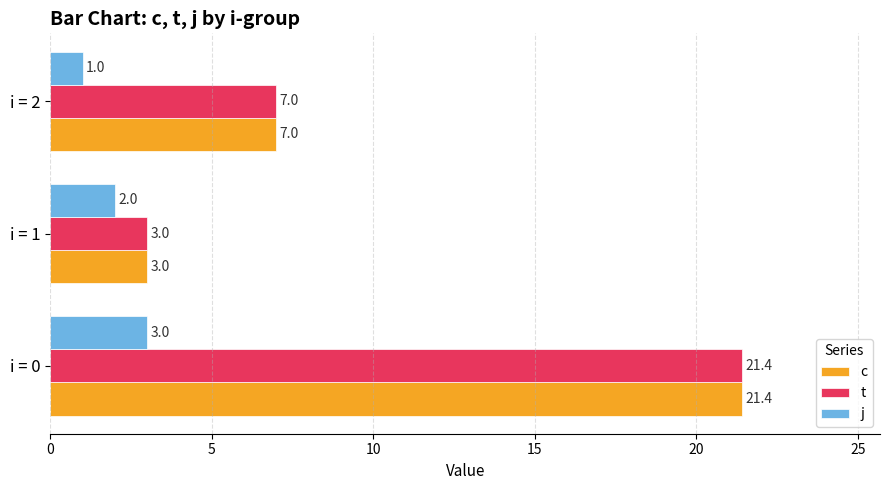

What are all the series names shown in the legend?

c, t, j